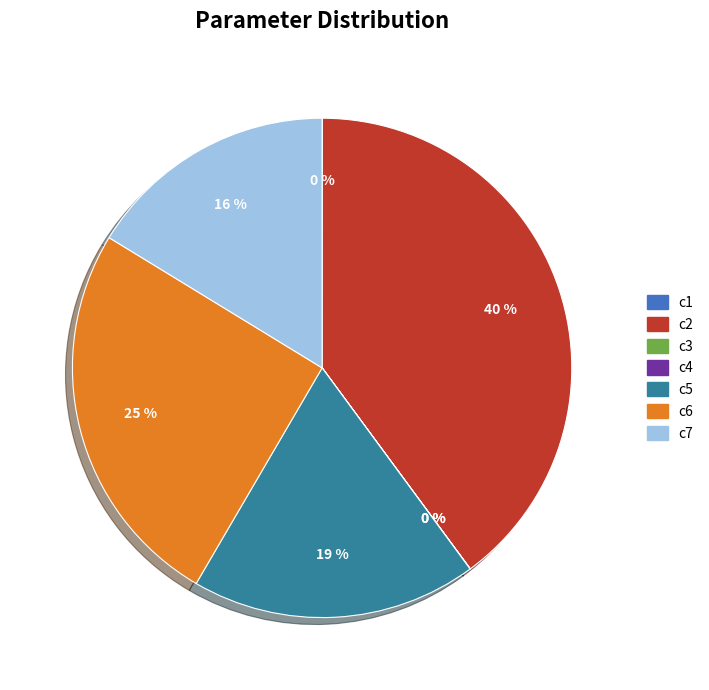

Which category has the biggest portion of the pie?

c2